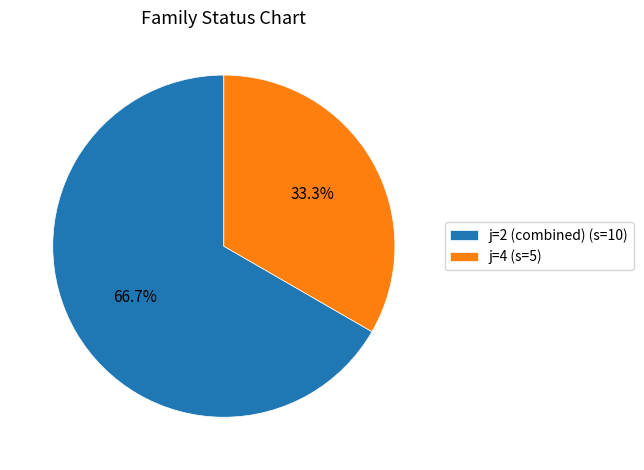

What percentage is NOT represented by j=4 (s=5)?

66.7%